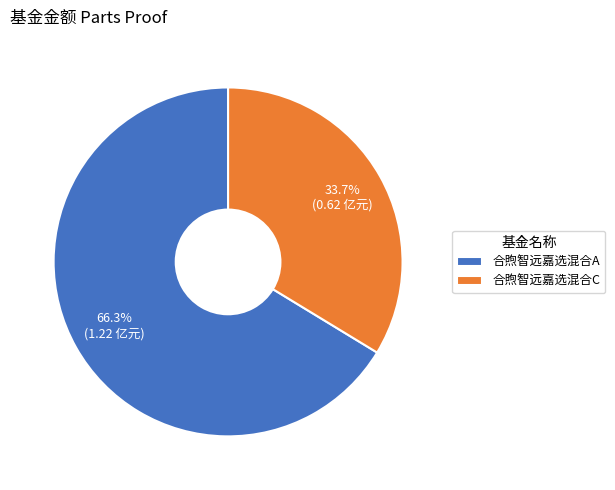

To the nearest percent, what is the average slice percentage?

50%